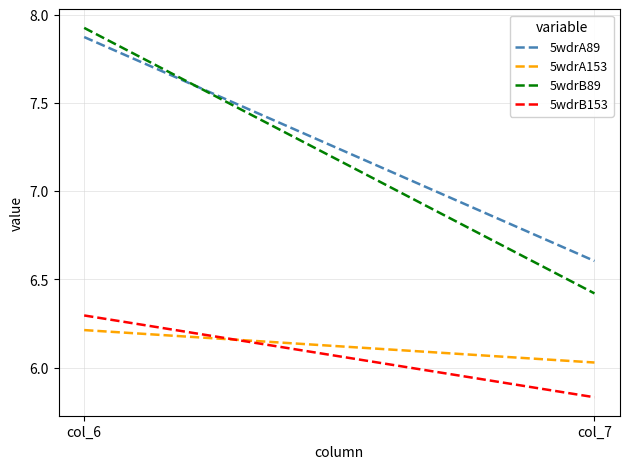

At which label does 5wdrB153 reach its minimum?

col_7